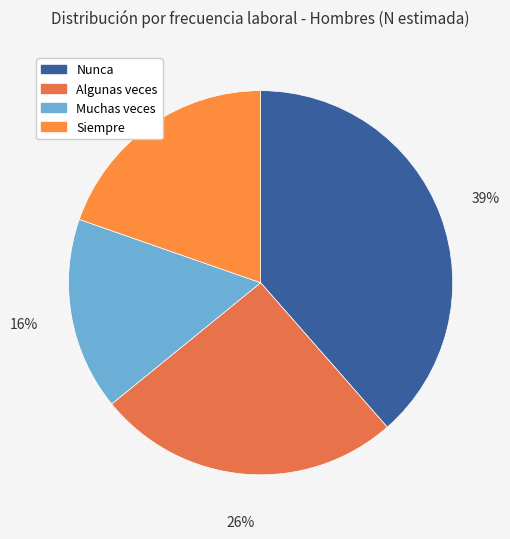

True or false: Algunas veces accounts for 26% of the total.

True